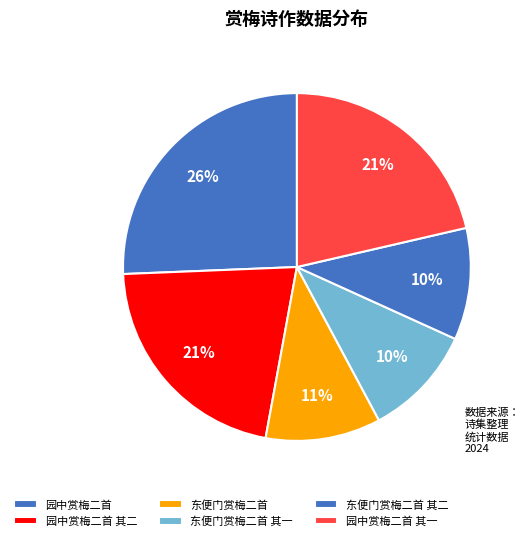

How many slices are in this pie chart?

6